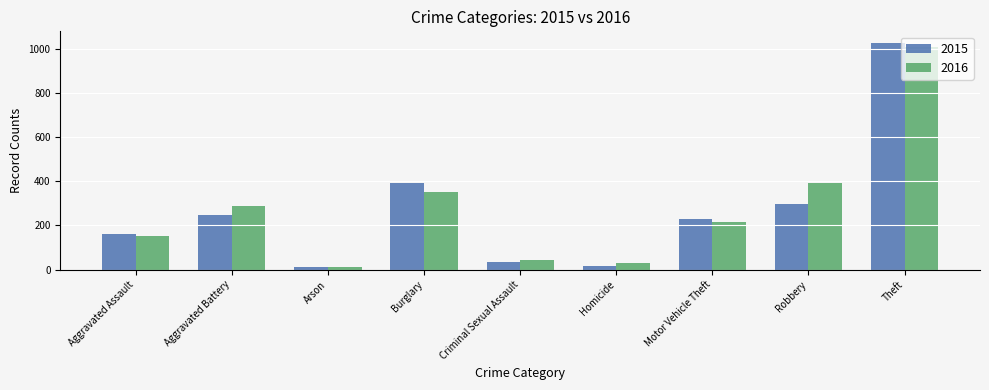

Reading right to left, what are all the values shown in this chart?

2015: 1027	297	228	17	34	393	11	246	160
2016: 1009	394	218	29	43	352	13	288	154